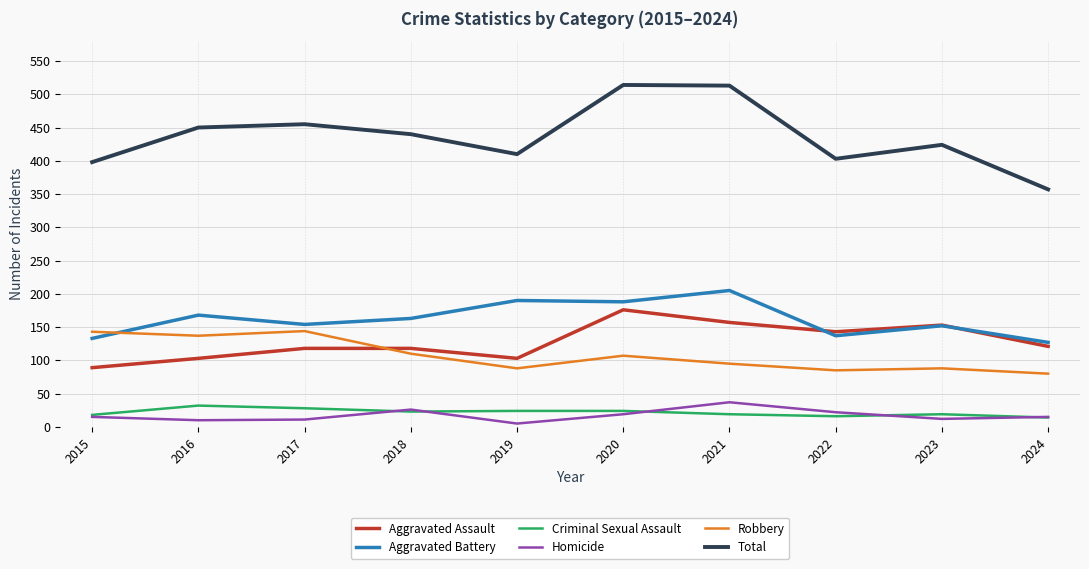

What is the lowest value of the Criminal Sexual Assault series?

14